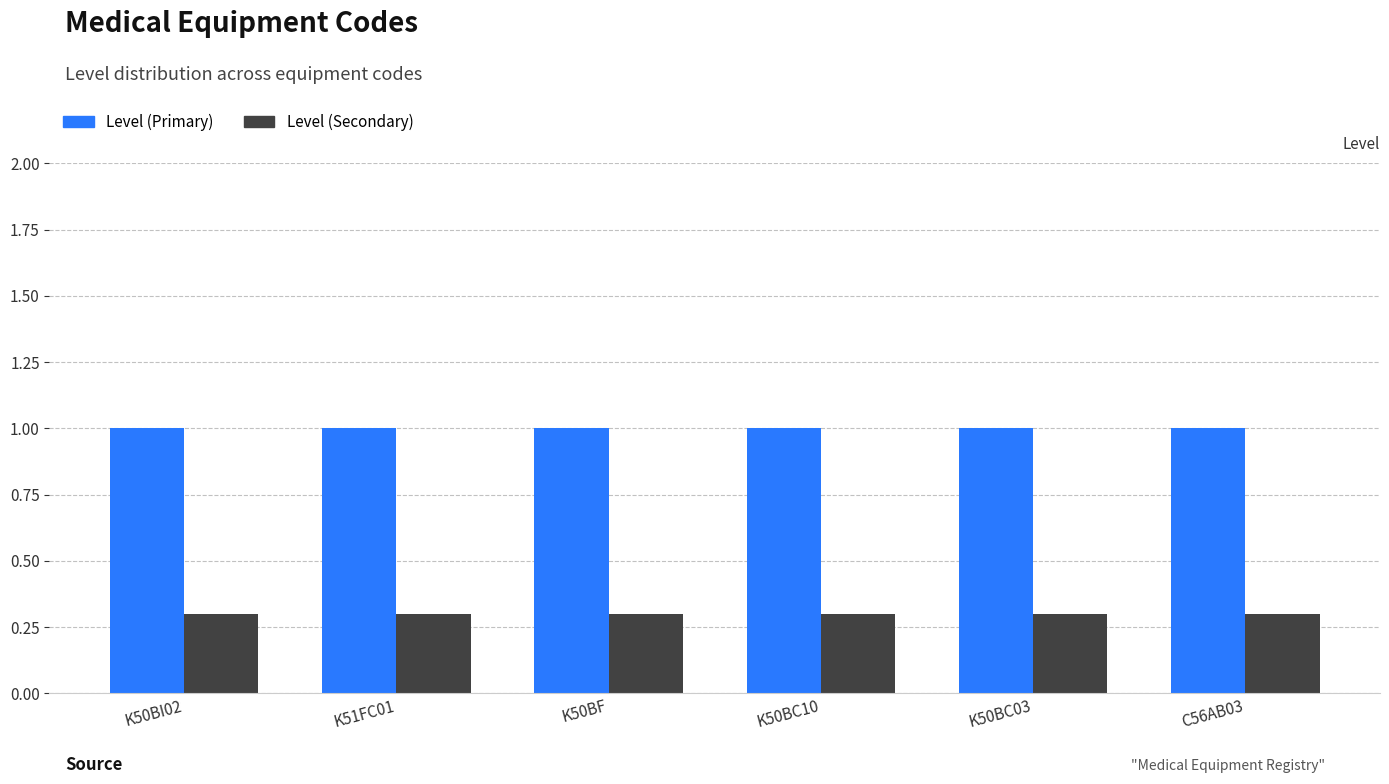

Which series has the largest total across all categories?

Level (Primary)